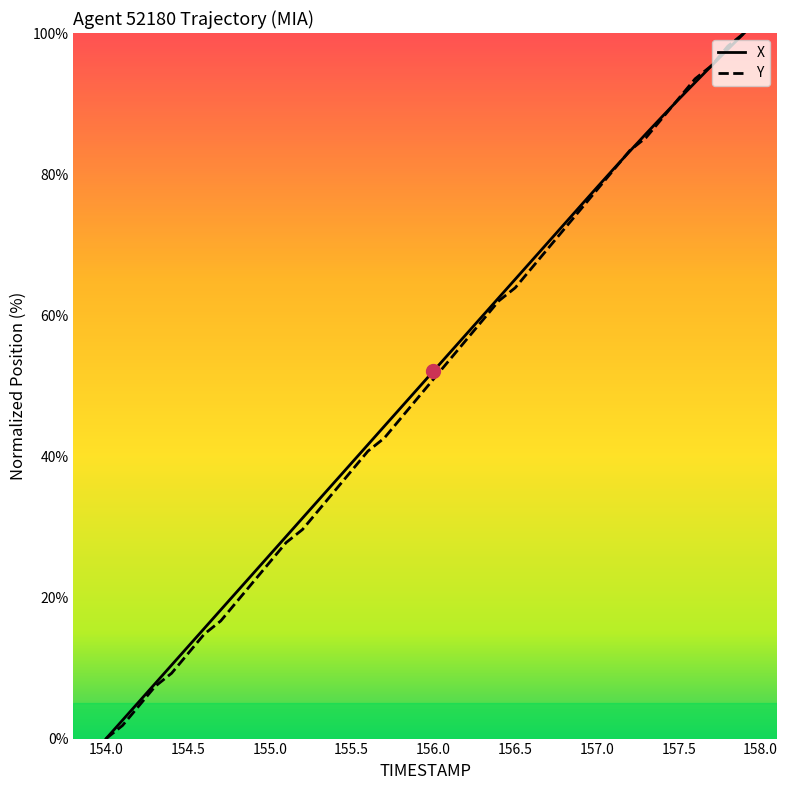

Count the number of data series in this chart.

2